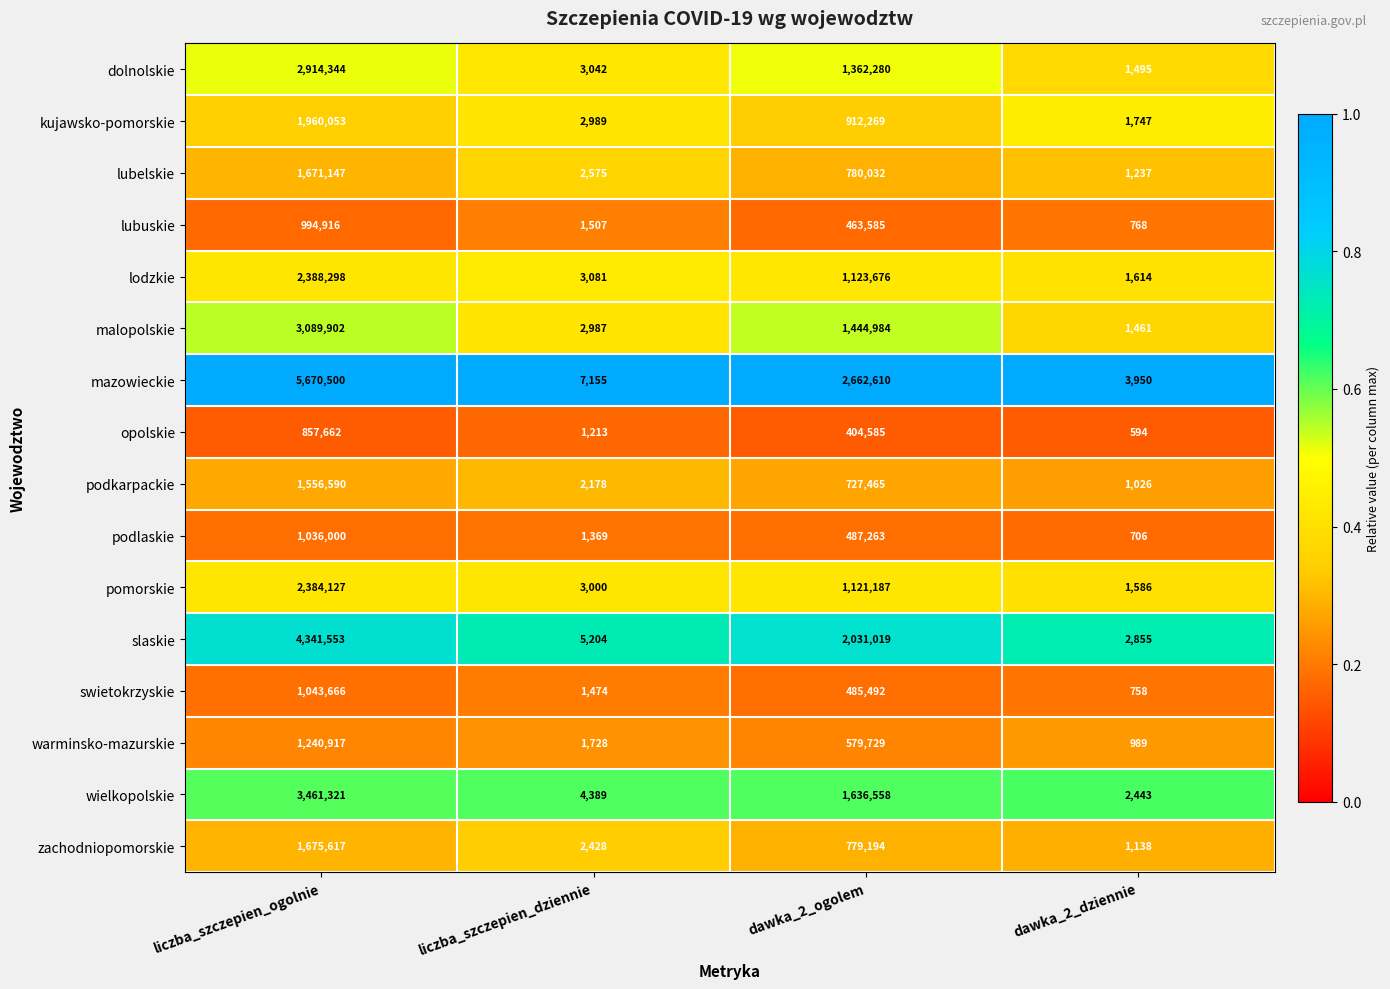

What is the difference between the highest and lowest values at liczba_szczepien_dziennie?

5942